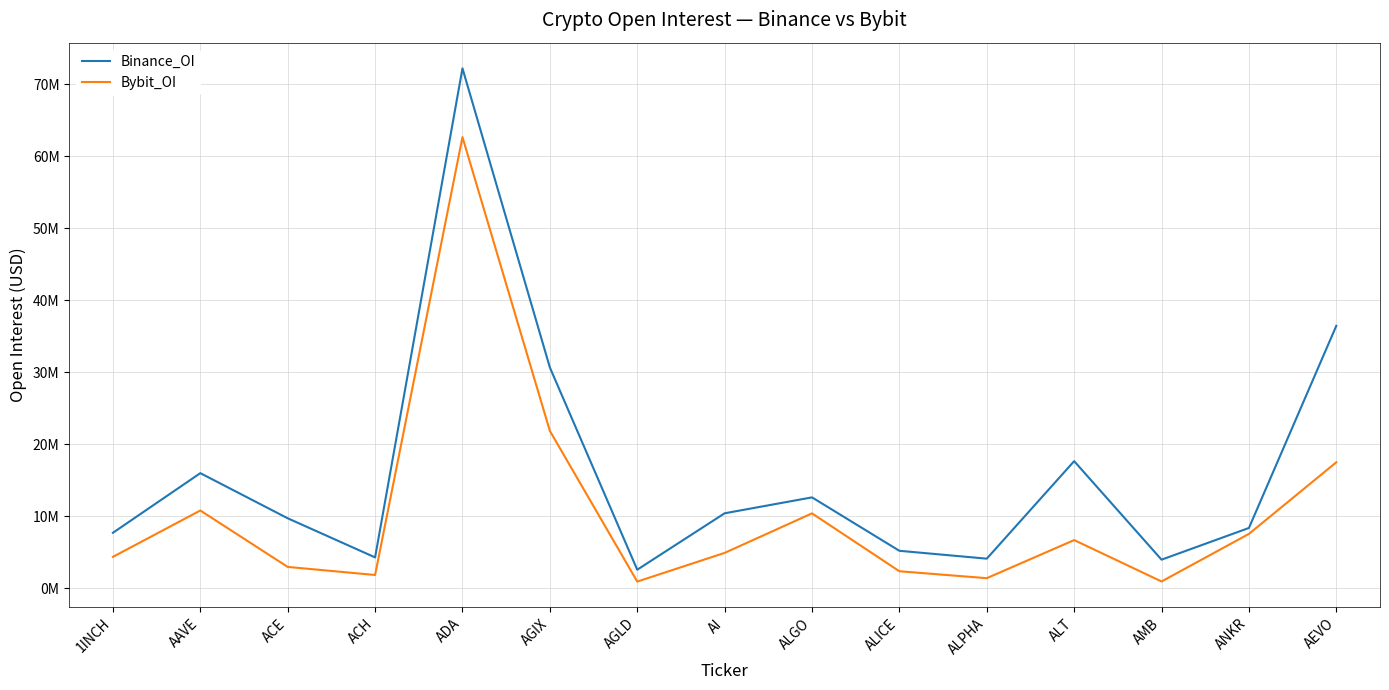

At which category is the sum across all series the highest?

ADA